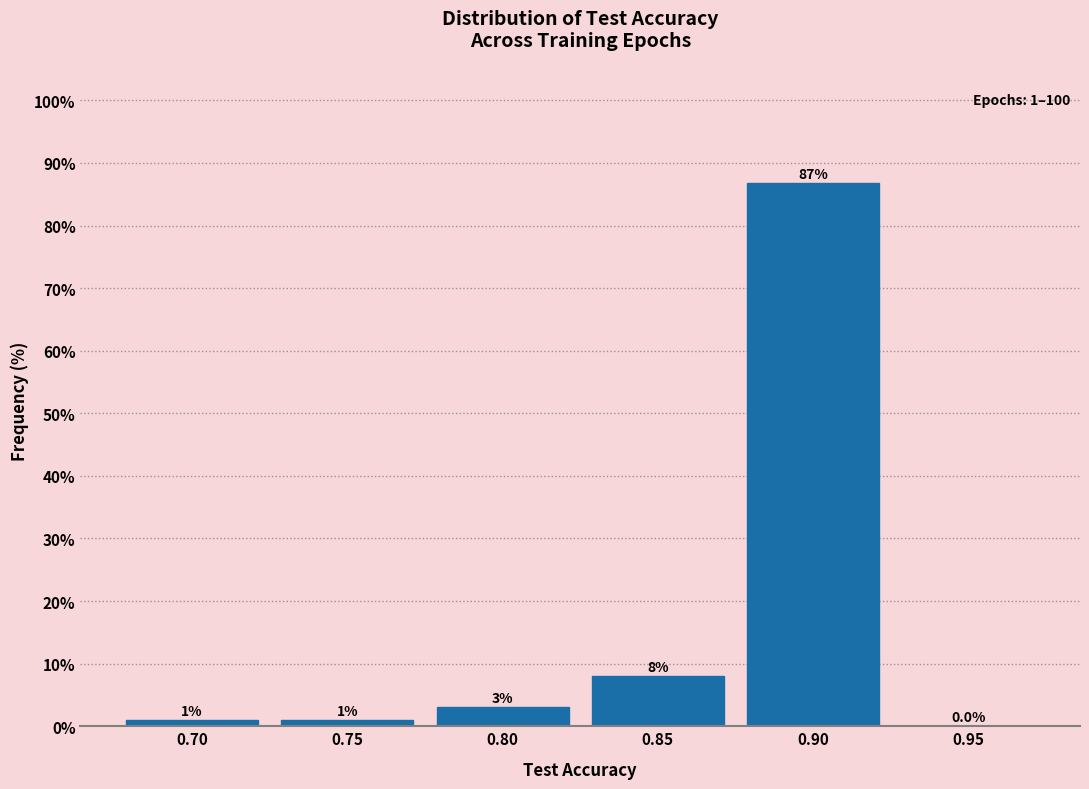

Reading left to right, extract all data points from this chart.

0.70=1.0	0.75=1.0	0.80=3.0	0.85=8.1	0.90=86.9	0.95=0.0